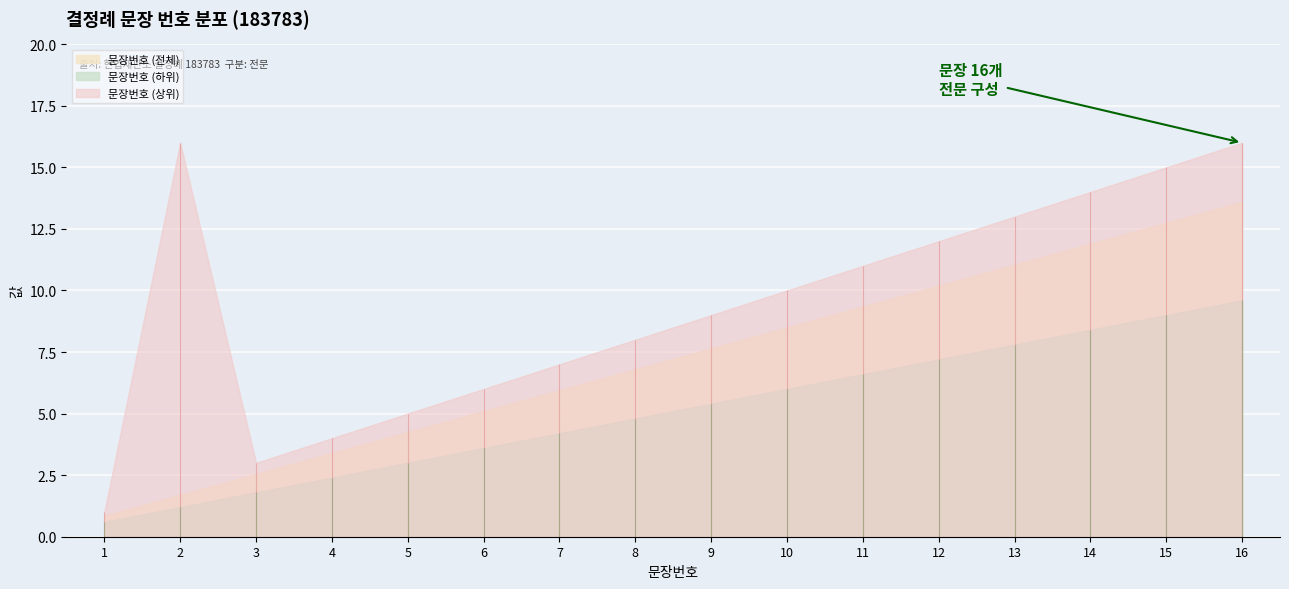

List the labels in order of value, smallest first.

1, 2, 3, 4, 5, 6, 7, 8, 9, 10, 11, 12, 13, 14, 15, 16